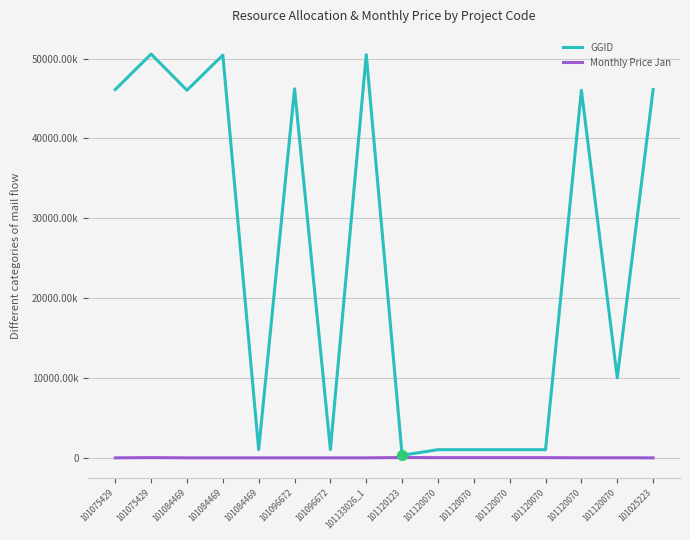

The Monthly Price Jan series shows 23113.2 at 101120070. True or false?

True